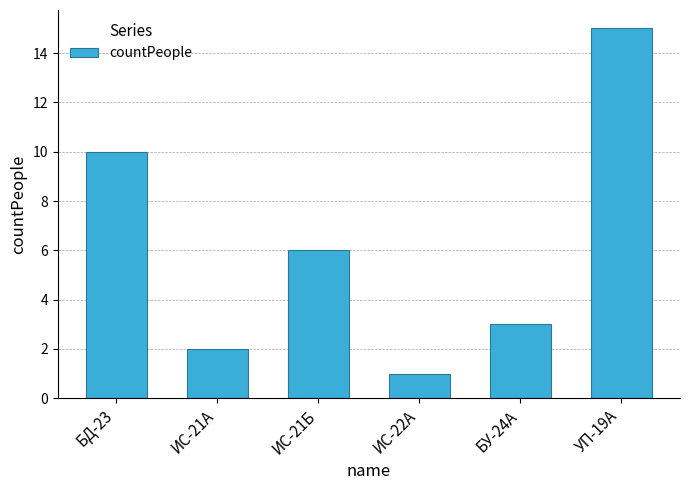

Rank the categories by value from lowest to highest.

ИС-22А, ИС-21А, БУ-24А, ИС-21Б, БД-23, УП-19А